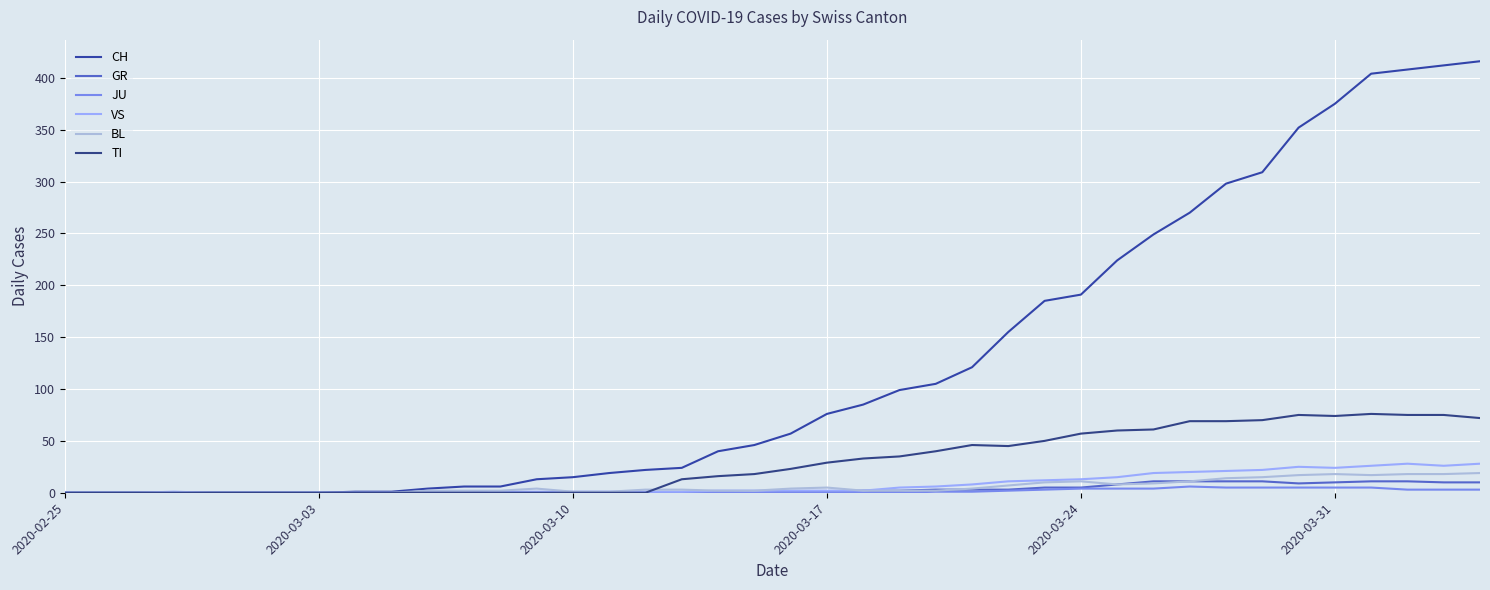

What is the difference between the maximum and minimum values in the JU series?

6